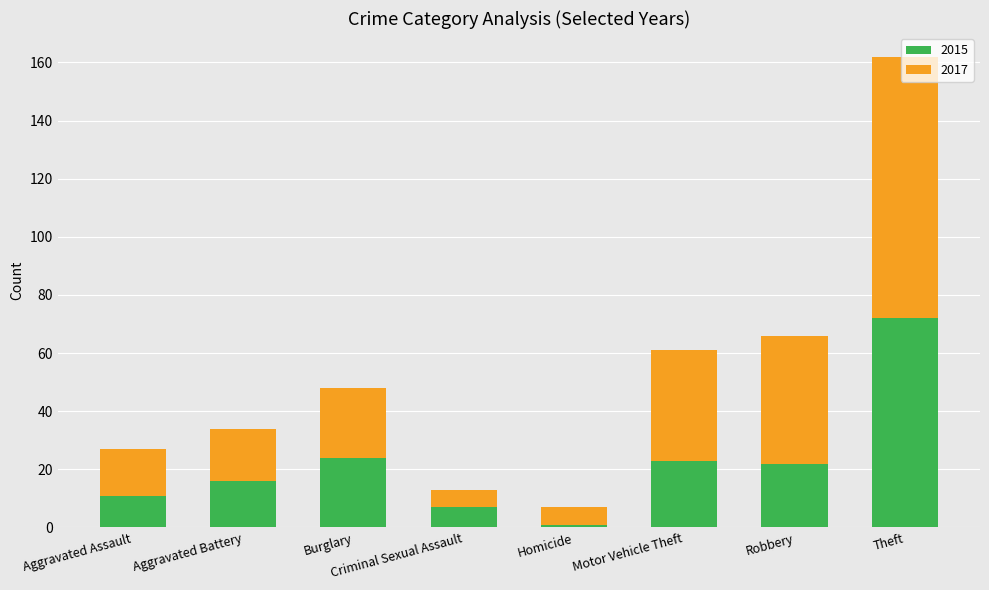

What is the sum of all 2015 values?

176